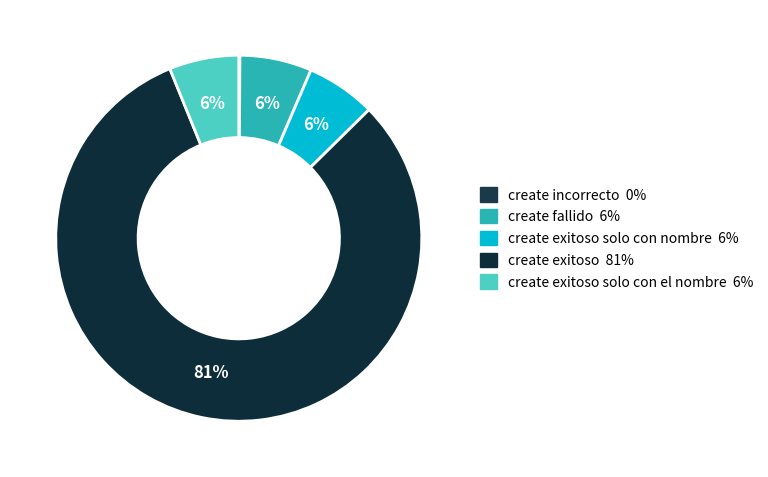

How many segments does this pie chart have?

5